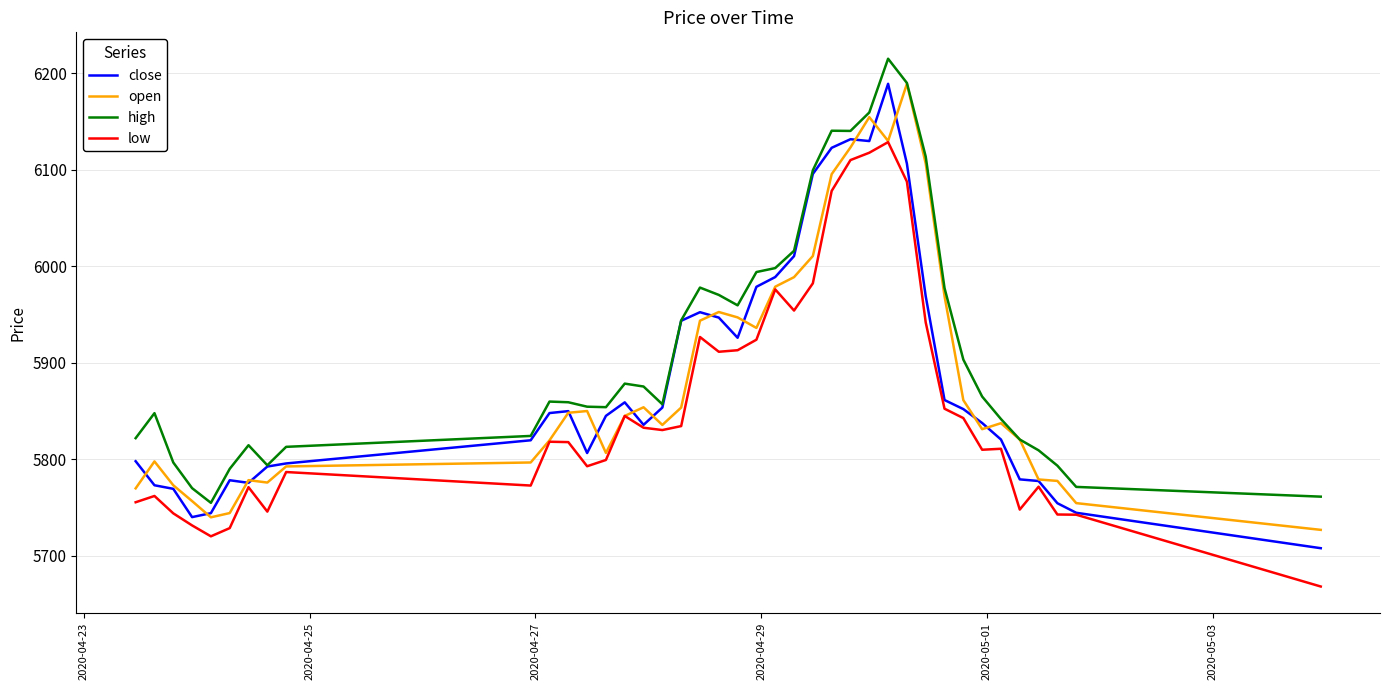

Does the chart have visible grid lines?

Yes